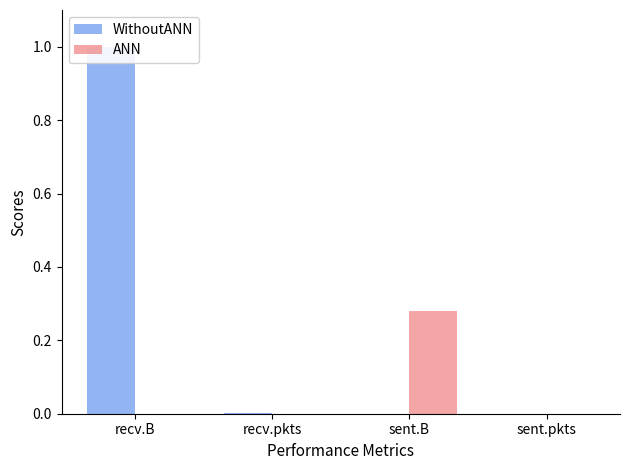

At which label is WithoutANN closest to 0?

sent.pkts